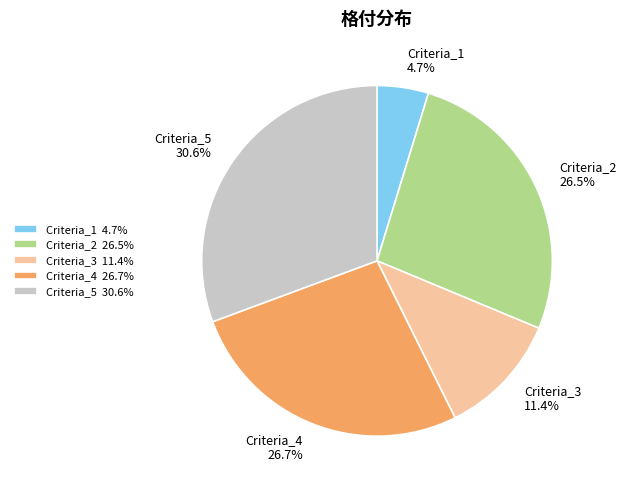

What percentage is NOT represented by Criteria_1?

95.3%